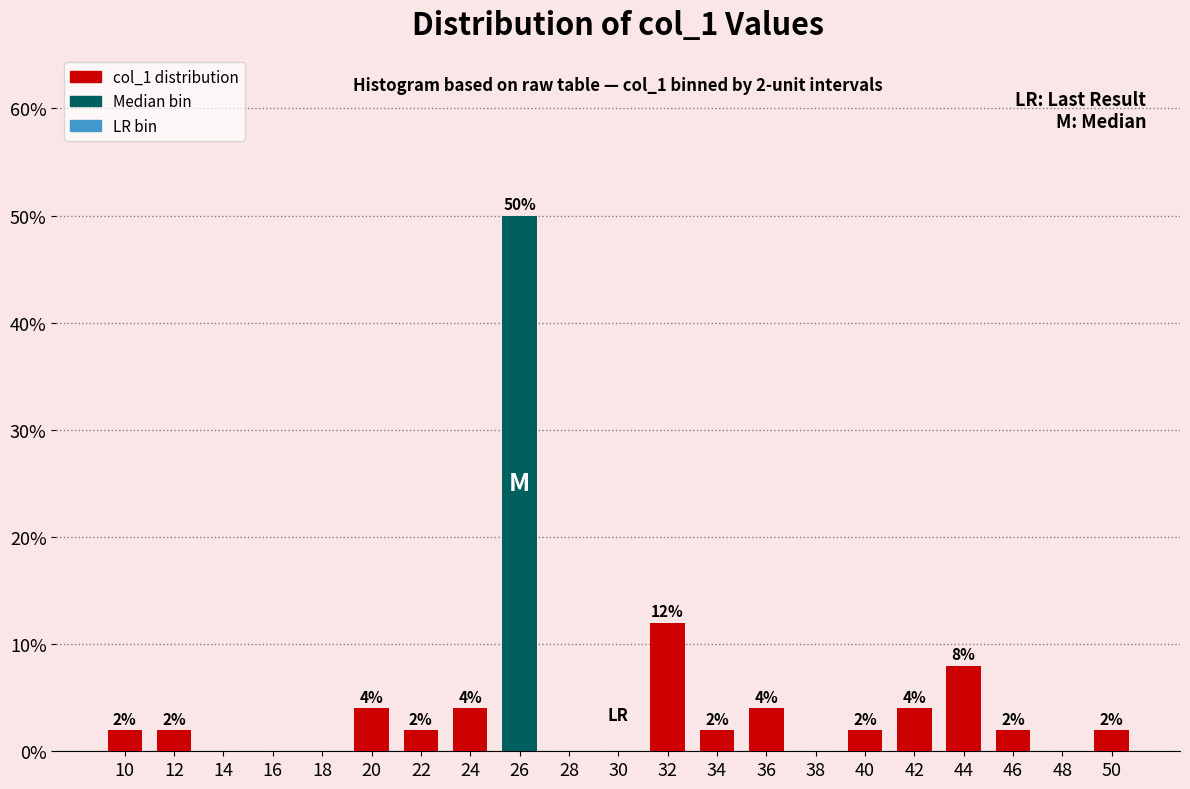

Reading left to right, extract all data points from this chart.

10=2	12=2	14=0	16=0	18=0	20=4	22=2	24=4	26=50	28=0	30=0	32=12	34=2	36=4	38=0	40=2	42=4	44=8	46=2	48=0	50=2